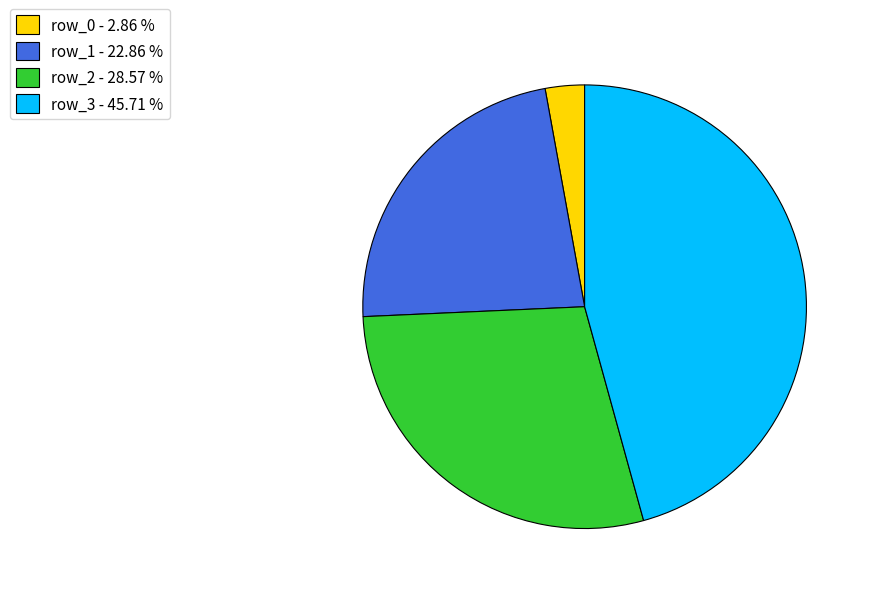

What is the ratio of the value at row_1 to the value at row_2?

0.8